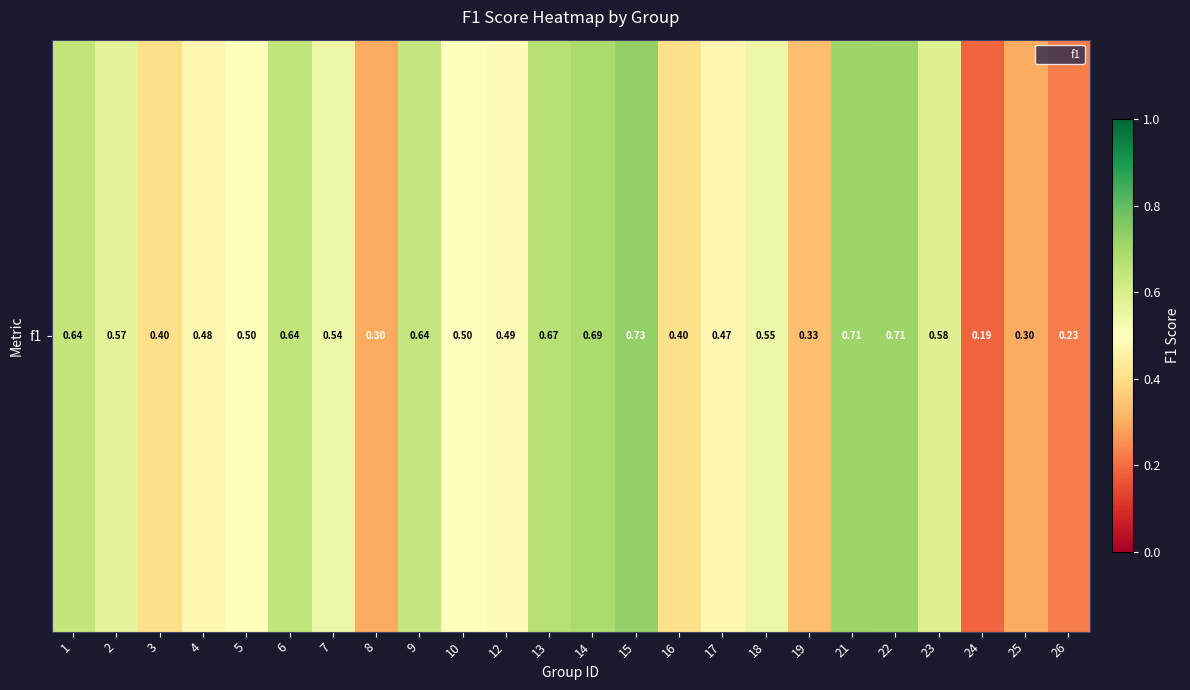

True or false: the data shows 0.5 at 12.

True